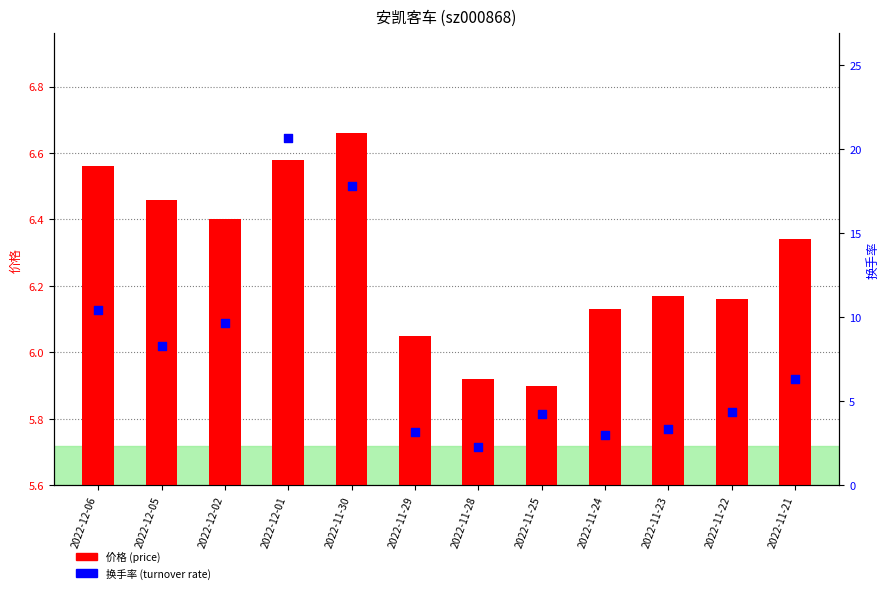

Which series contains the highest Y value?

换手率 (turnover rate)